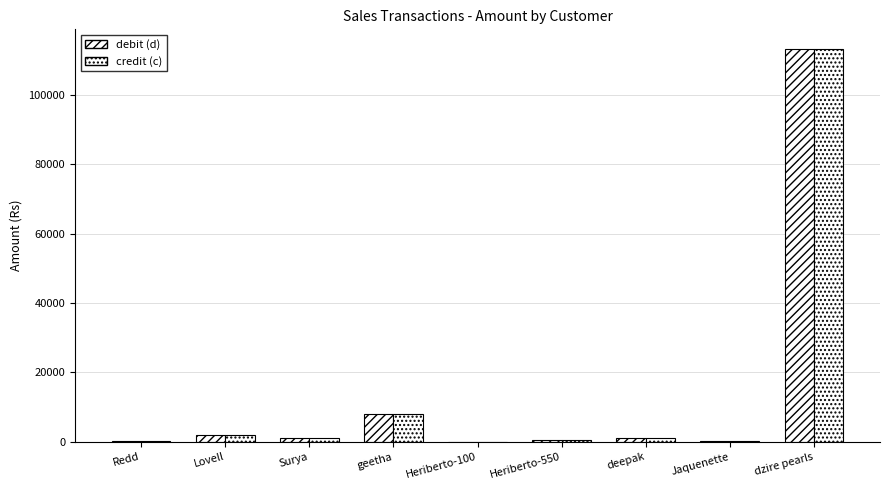

Does the chart contain stacked bars?

No